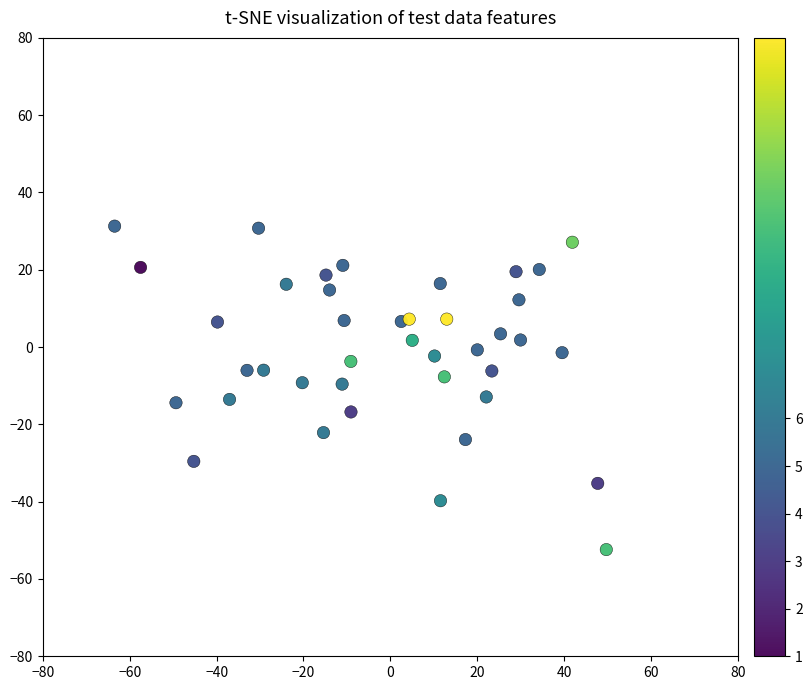

What is the range of X values (max minus min)?

113.2